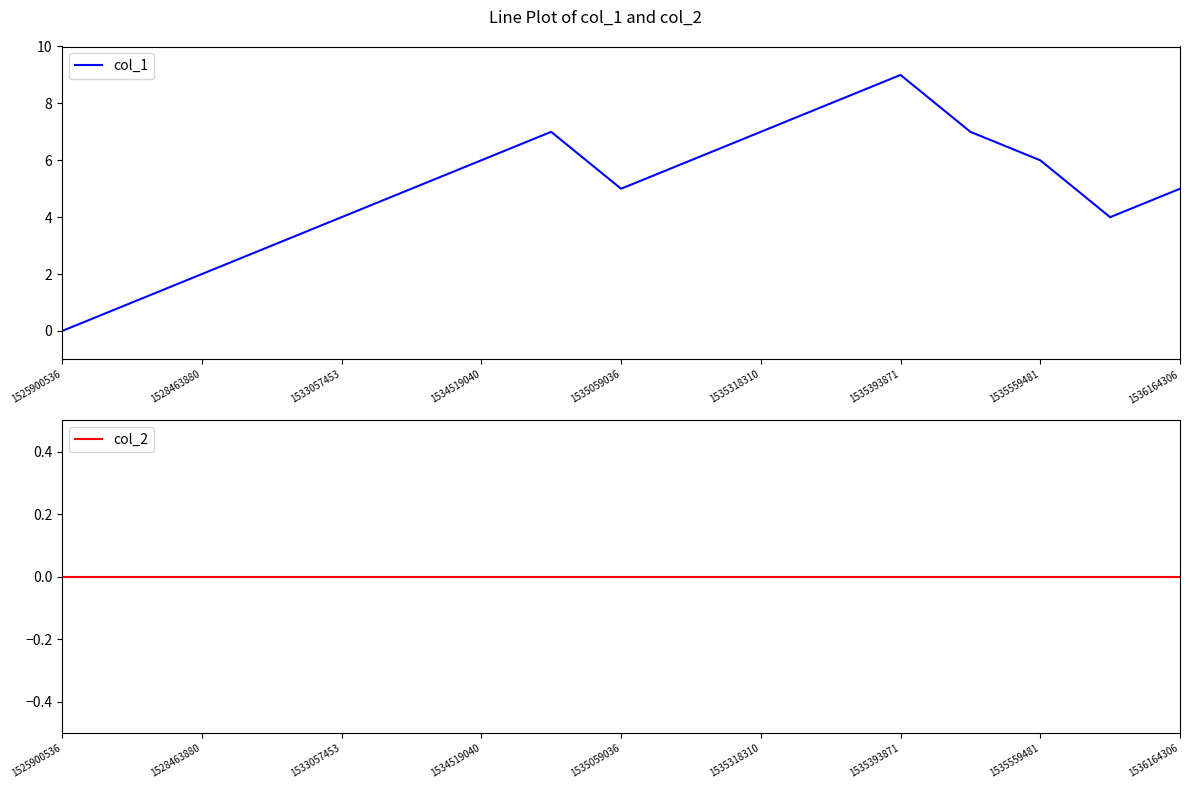

What are all the series names shown in the legend?

col_1, col_2